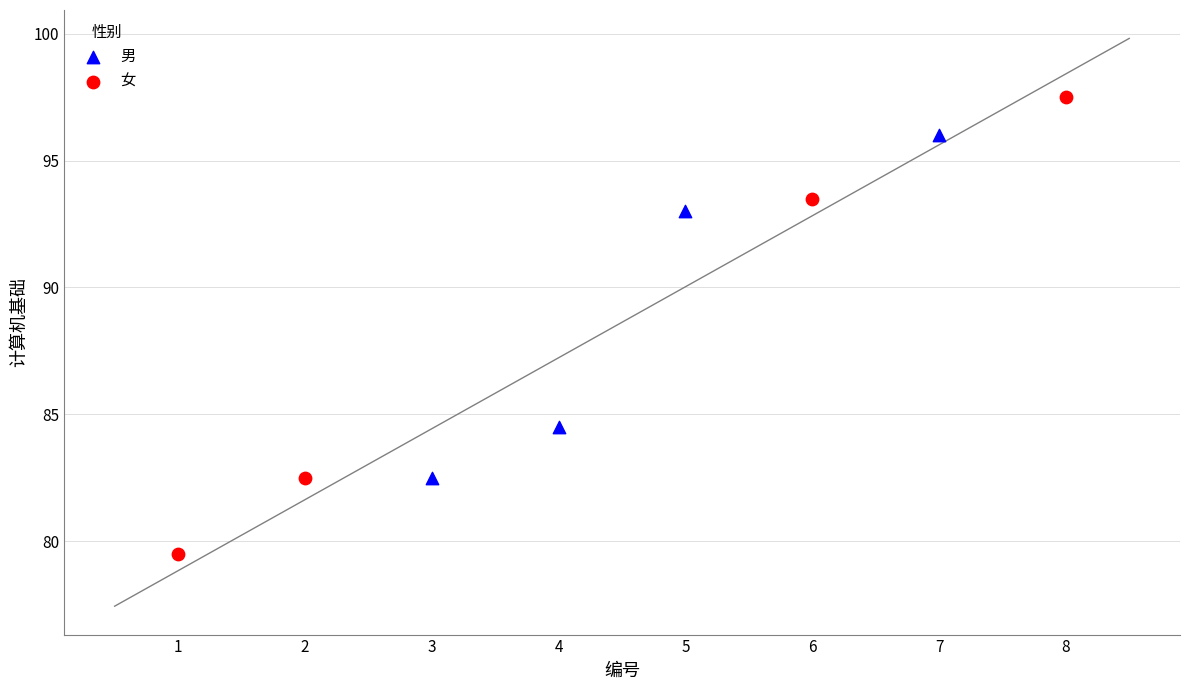

Which series reaches the maximum Y coordinate?

女